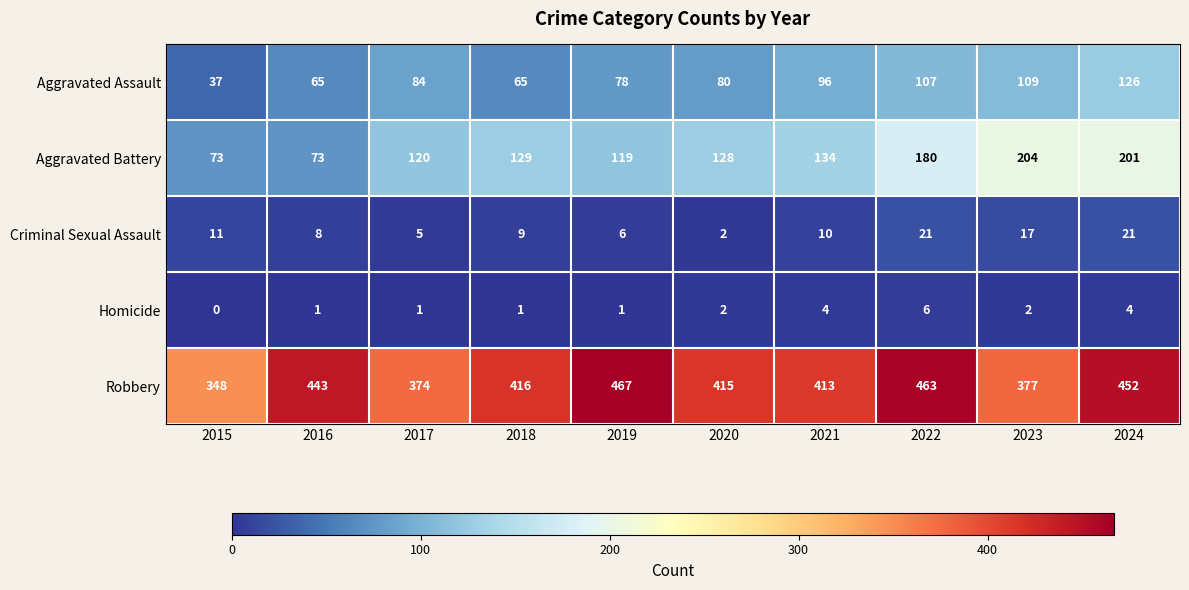

What is the maximum value shown in the chart?

467